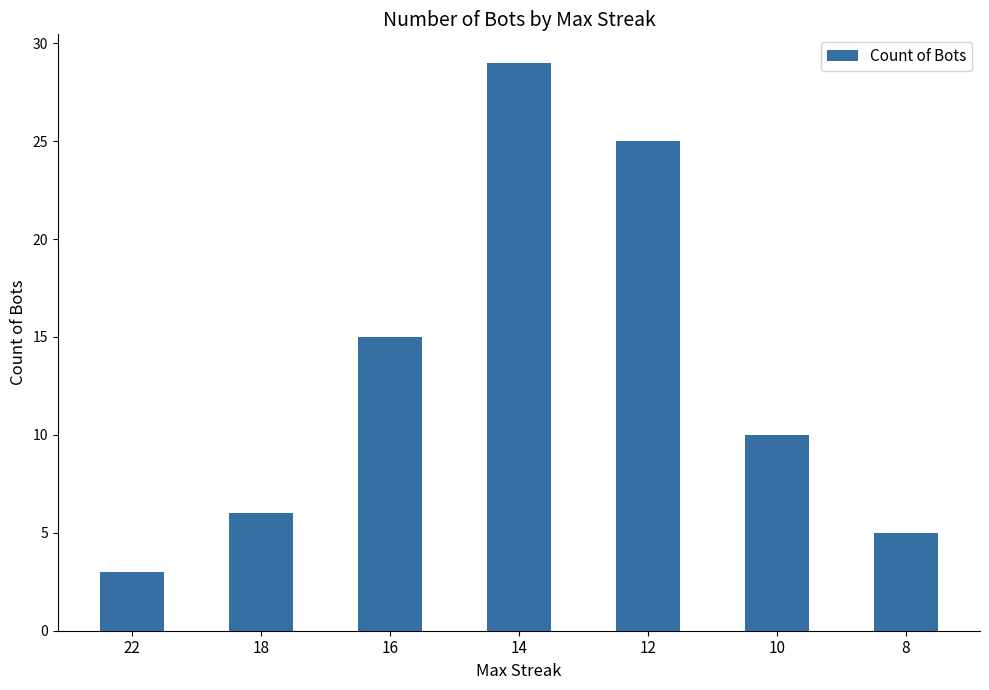

What is the minimum value shown in the chart?

3